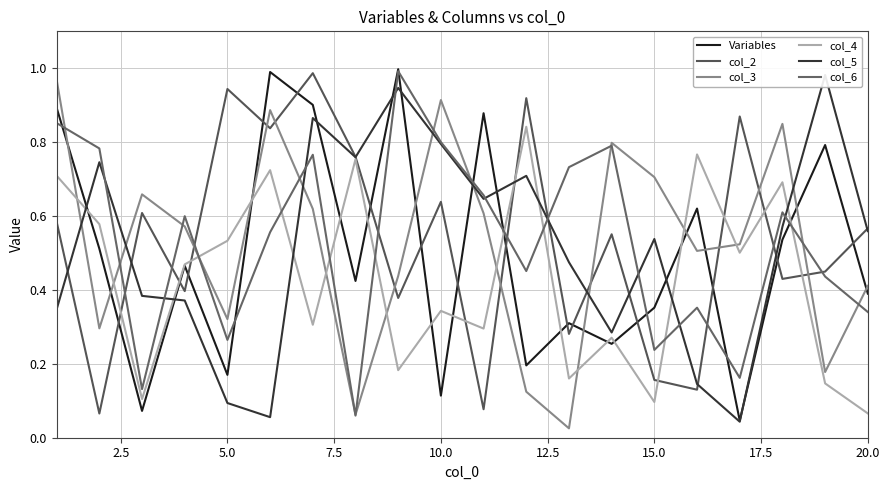

Reading left to right, list all the values displayed in this chart.

Variables: 0.9	0.5	0.1	0.5	0.2	1.0	0.9	0.4	1.0	0.1	0.9	0.2	0.3	0.3	0.4	0.6	0.0	0.5	0.8	0.4
col_2: 0.6	0.1	0.6	0.4	0.9	0.8	1.0	0.8	0.4	0.6	0.1	0.9	0.3	0.6	0.2	0.1	0.9	0.4	0.4	0.6
col_3: 1.0	0.3	0.7	0.6	0.3	0.9	0.6	0.1	0.4	0.9	0.6	0.1	0.0	0.8	0.7	0.5	0.5	0.8	0.2	0.4
col_4: 0.7	0.6	0.1	0.5	0.5	0.7	0.3	0.8	0.2	0.3	0.3	0.8	0.2	0.3	0.1	0.8	0.5	0.7	0.1	0.1
col_5: 0.3	0.7	0.4	0.4	0.1	0.1	0.9	0.8	0.9	0.8	0.6	0.7	0.5	0.3	0.5	0.1	0.0	0.6	1.0	0.6
col_6: 0.9	0.8	0.1	0.6	0.3	0.6	0.8	0.1	1.0	0.8	0.7	0.5	0.7	0.8	0.2	0.4	0.2	0.6	0.4	0.3